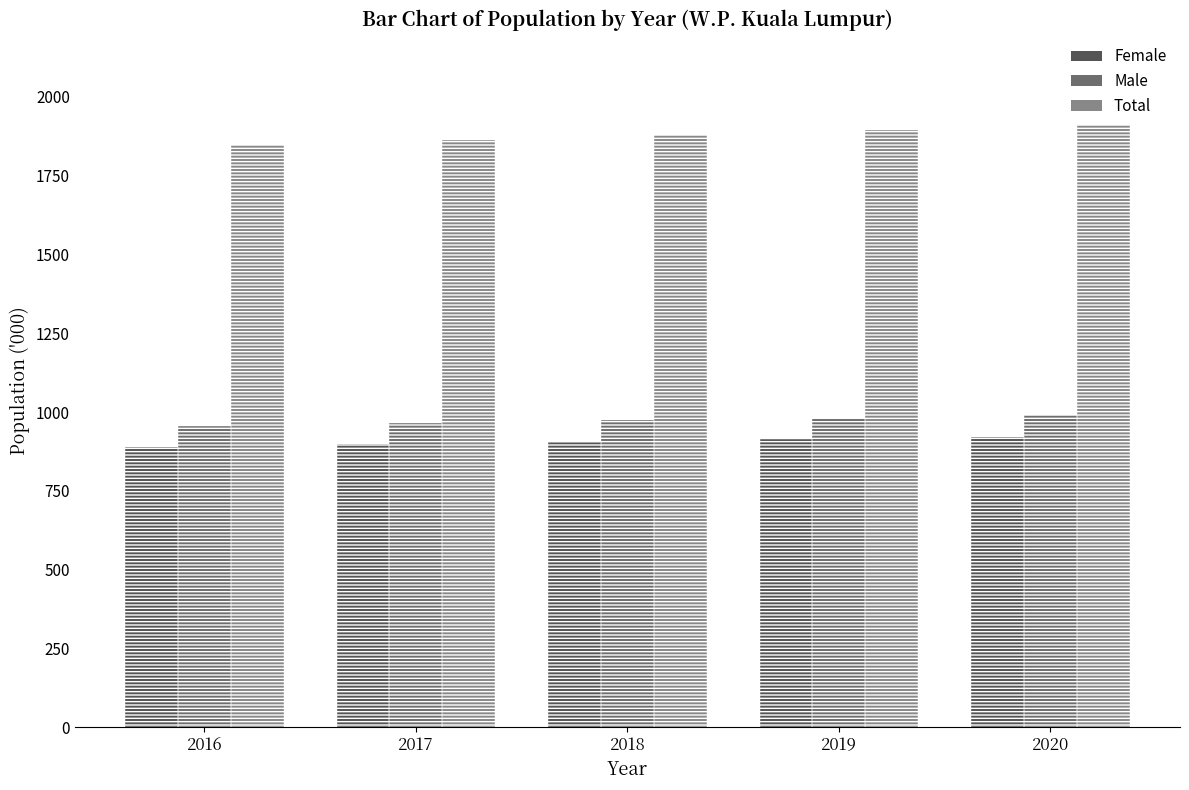

Which series has the largest total across all categories?

Total